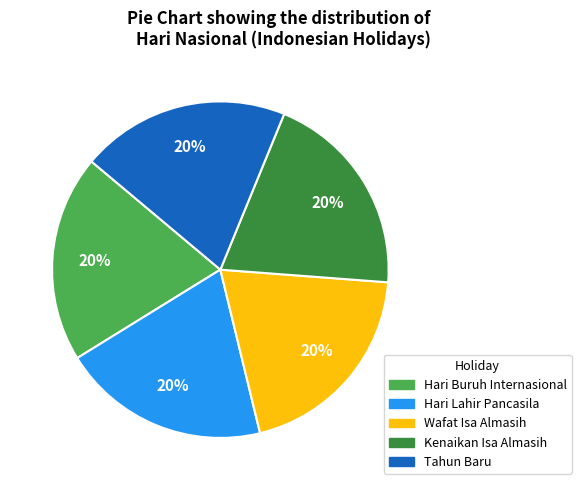

Is it true that Kenaikan Isa Almasih is 20% of the pie?

True